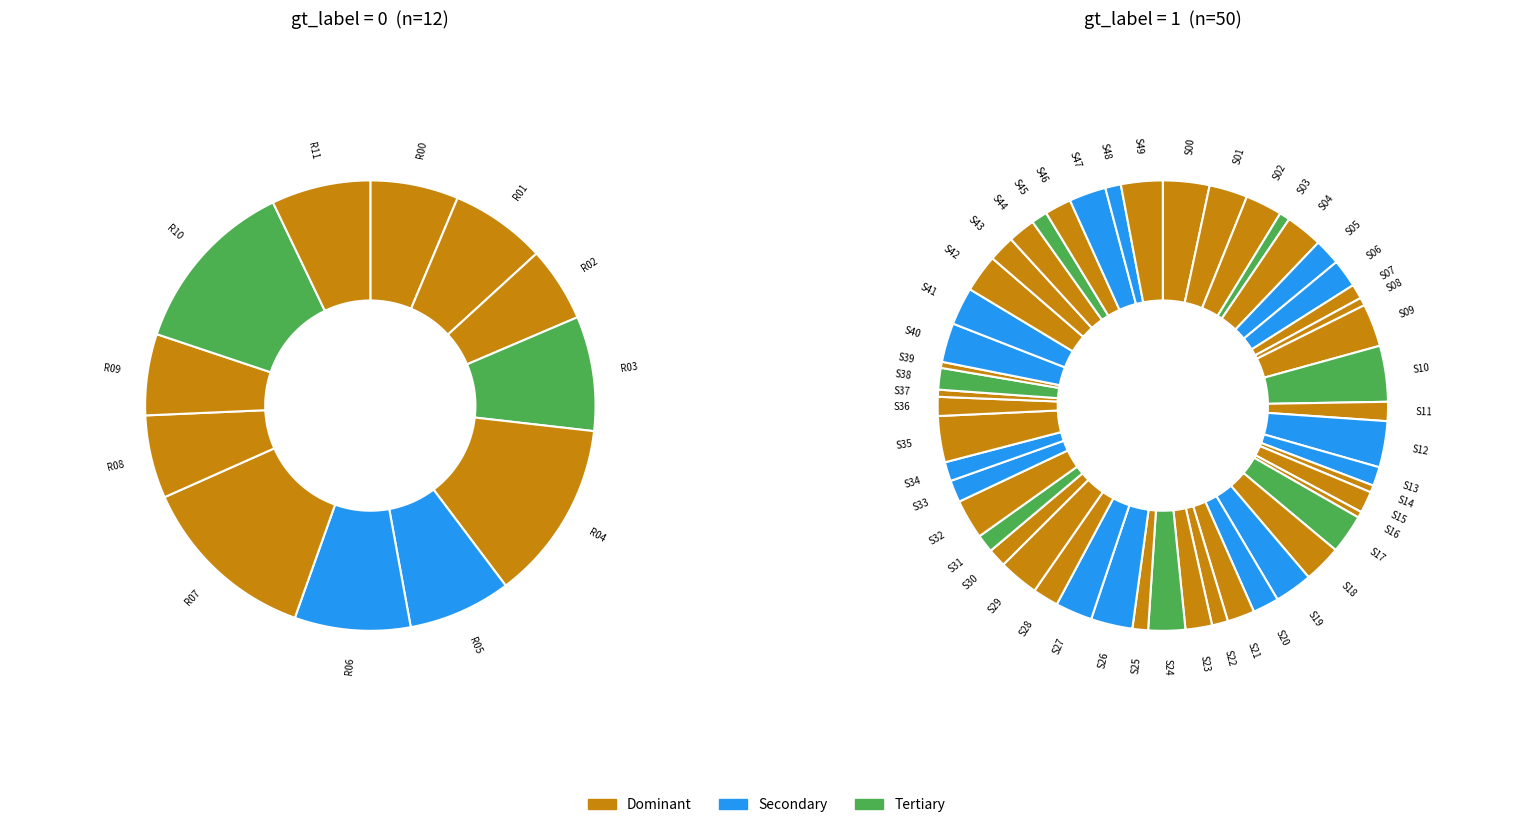

Between label_0 and label_1, which is larger?

label_1